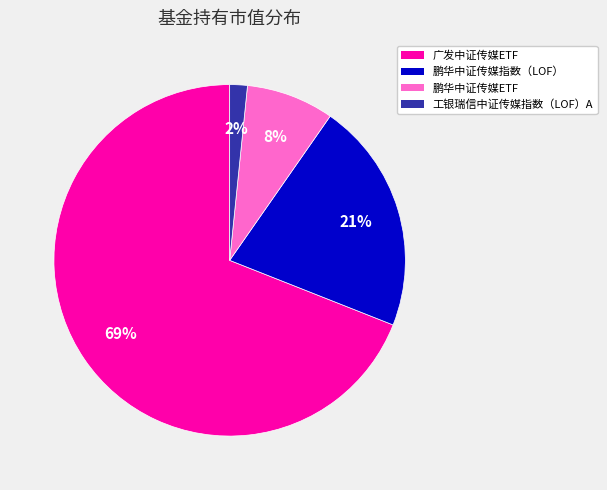

Count the number of slices in the pie.

4